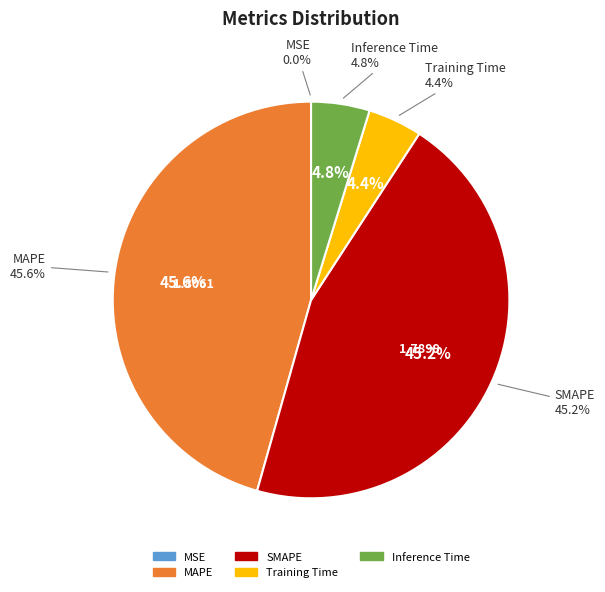

Rank the categories by value from lowest to highest.

MSE, Training Time, Inference Time, SMAPE, MAPE